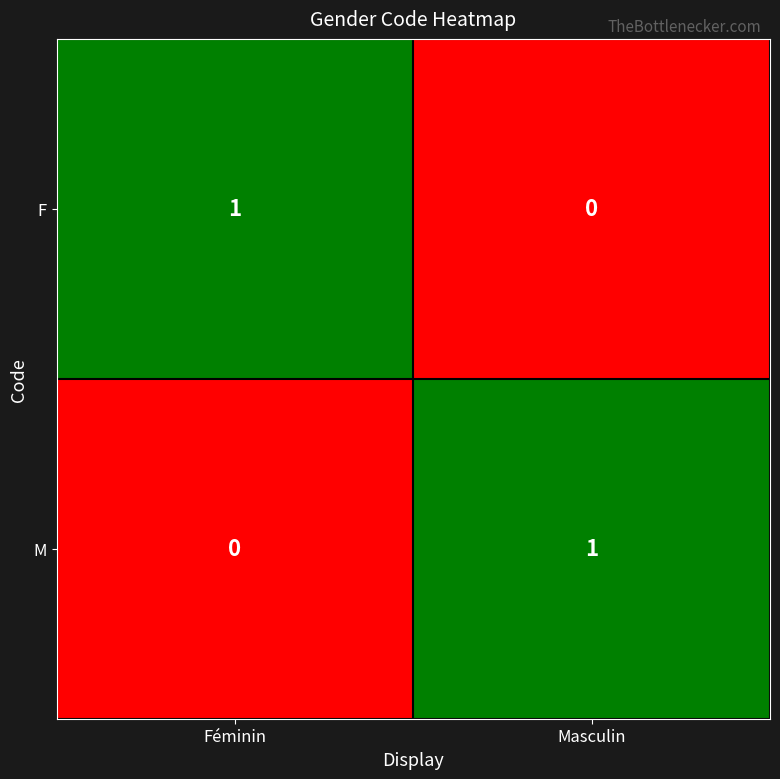

The value of F at Masculin is 0. True or false?

True